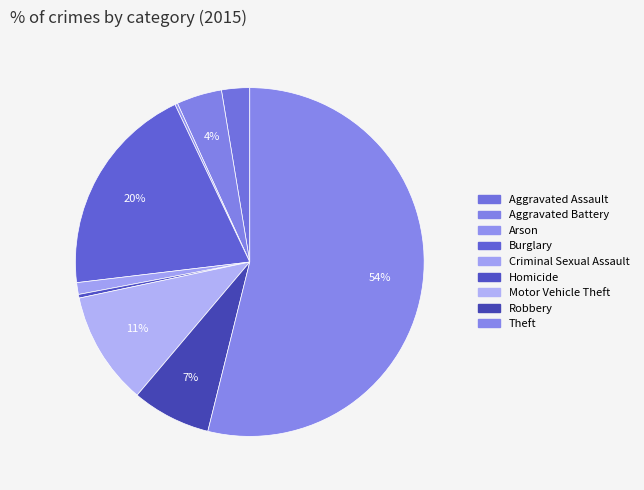

Do Aggravated Assault and Criminal Sexual Assault together represent more than half of the pie?

No